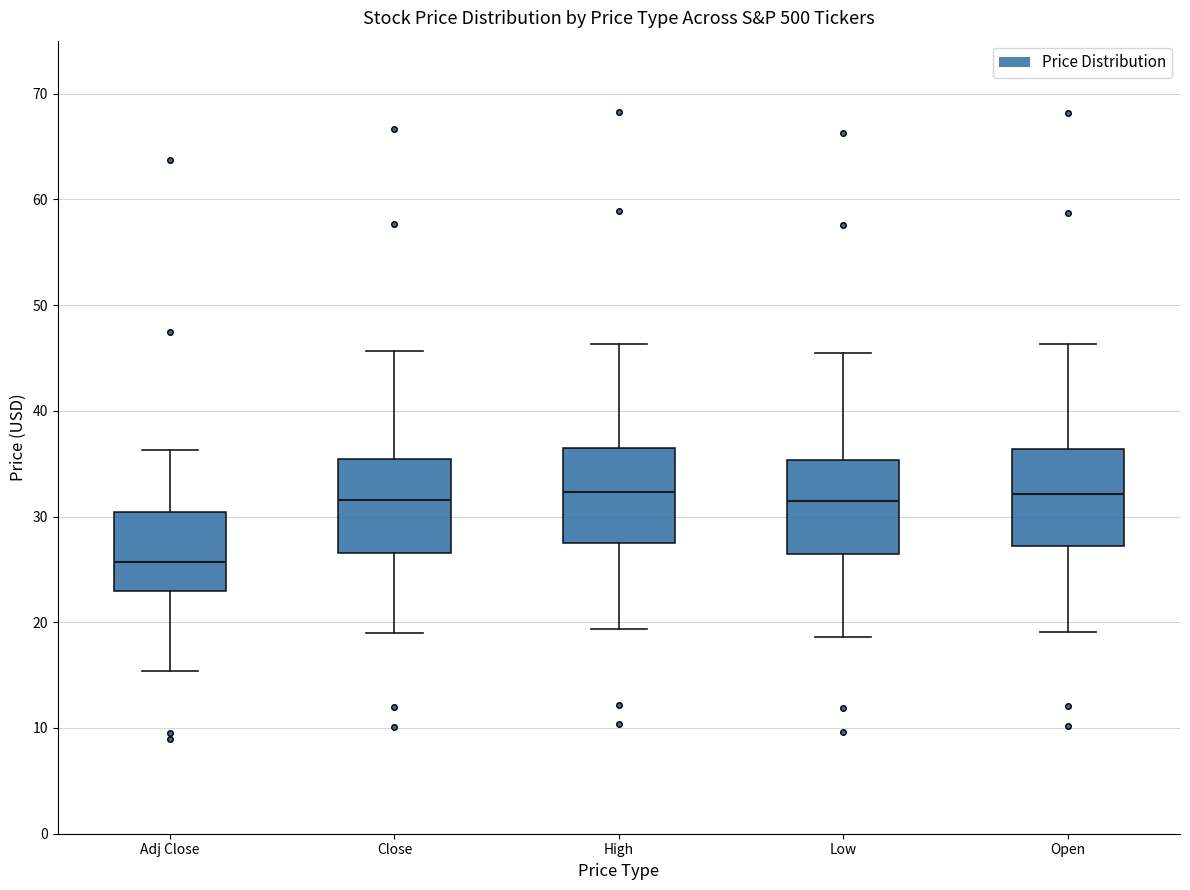

Reading left to right, read every box against the y-axis: the position of its median line, the range the box covers, and the ends of its whiskers. The values are not printed on the chart, so give them approximately, as read against the axis.

Adj Close: median 26, box 23 to 30, whiskers 15 to 36
Close: median 32, box 27 to 35, whiskers 19 to 46
High: median 32, box 27 to 36, whiskers 19 to 46
Low: median 32, box 26 to 35, whiskers 19 to 45
Open: median 32, box 27 to 36, whiskers 19 to 46